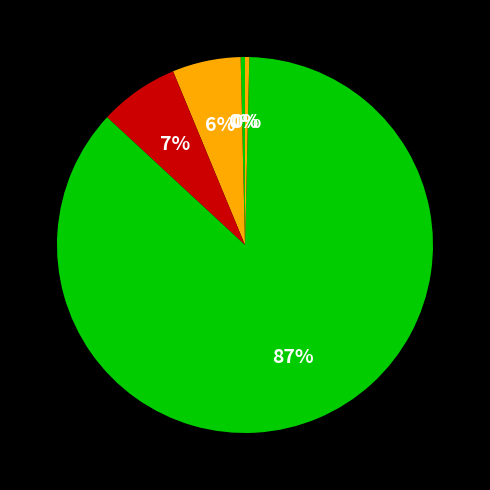

How many segments does this pie chart have?

5